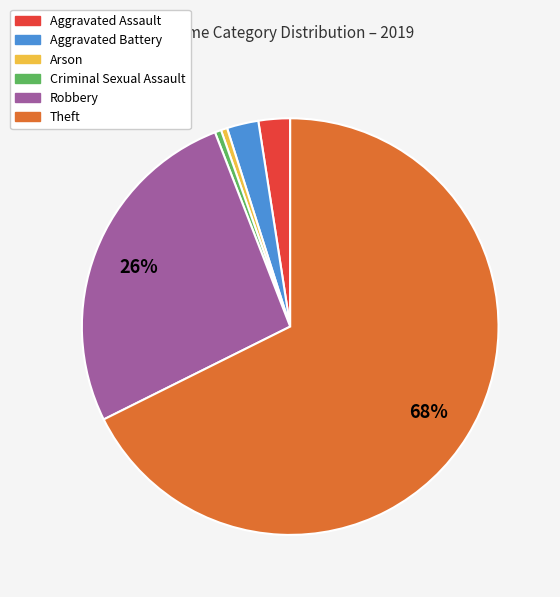

Is the sum of Theft and Aggravated Battery greater than half?

Yes